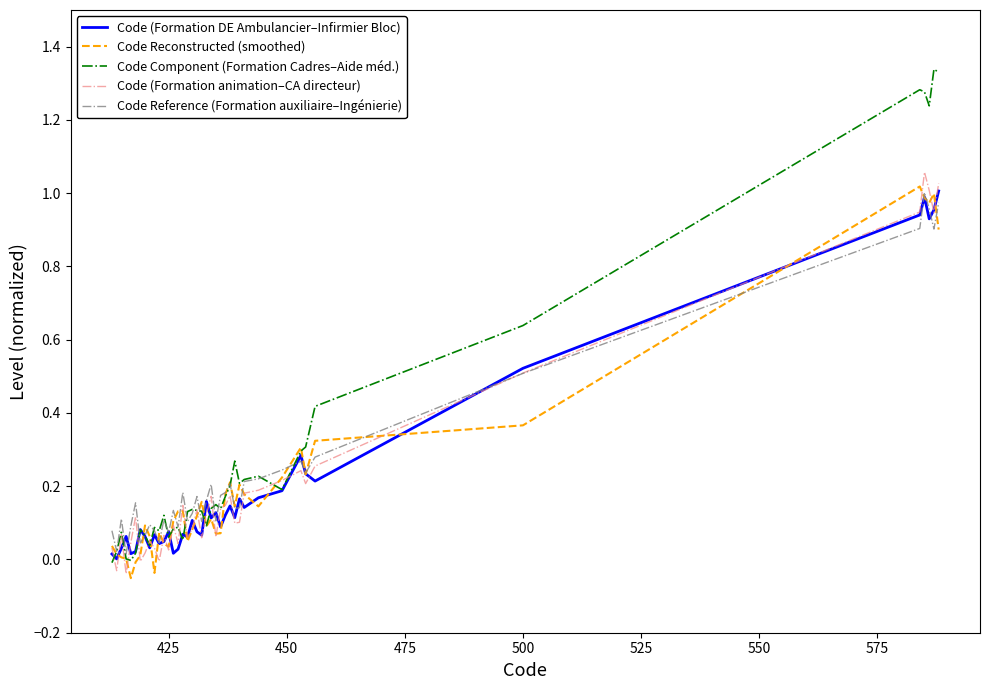

Which series has the largest range (max minus min)?

Code Component (Formation Cadres–Aide méd.)